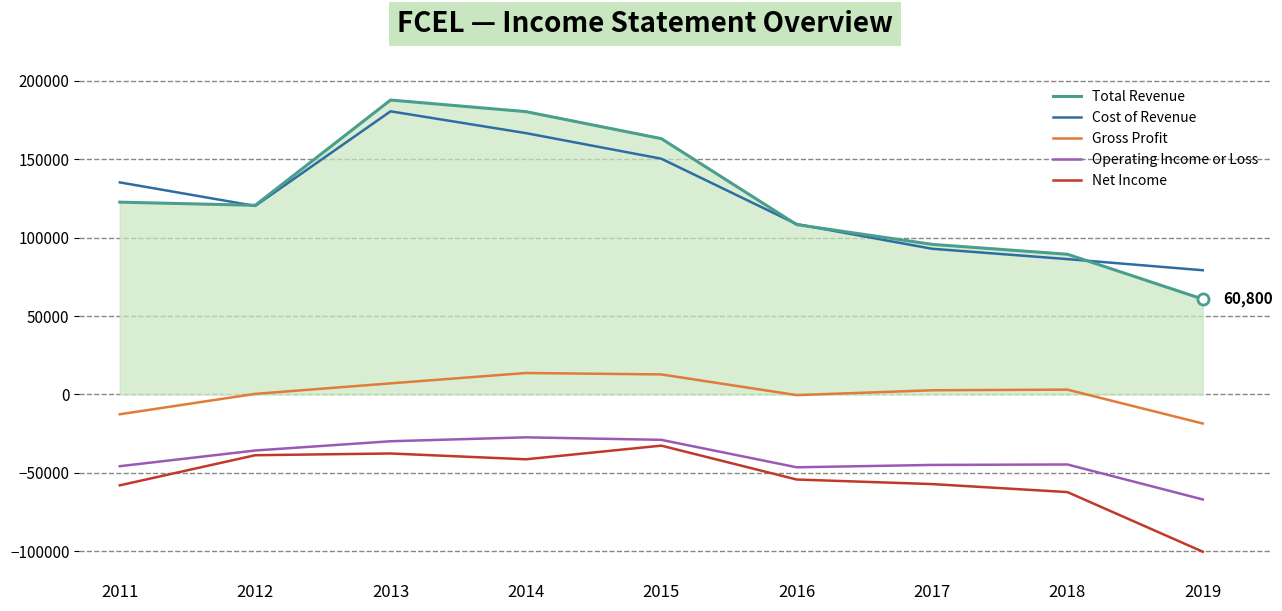

The value of Cost of Revenue at 2013 is 88122. True or false?

False